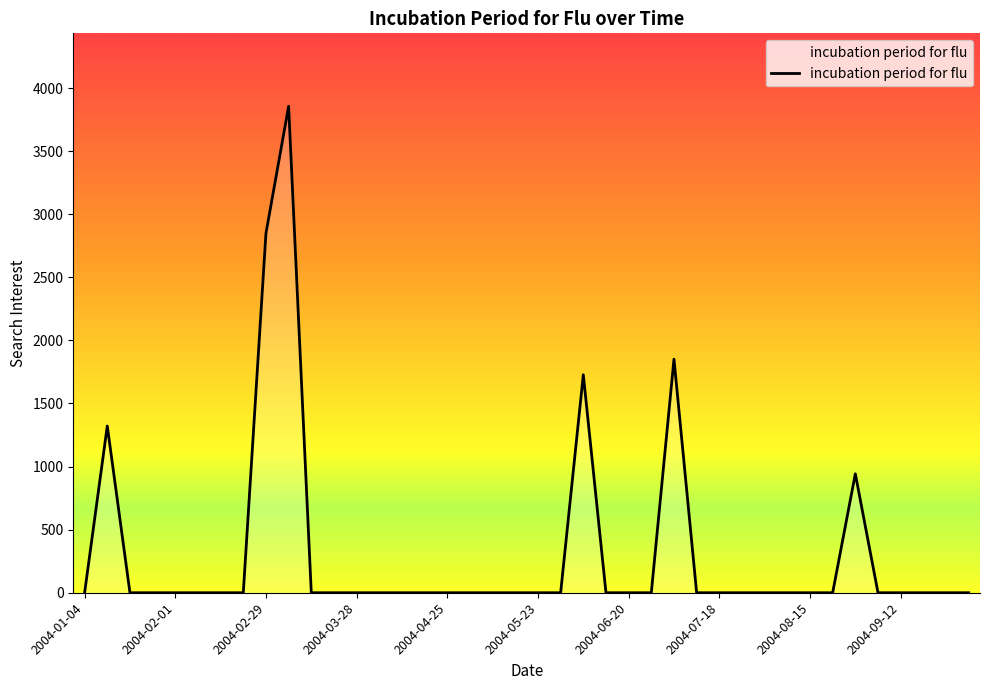

What is the difference between the second highest and minimum values?

2848.6